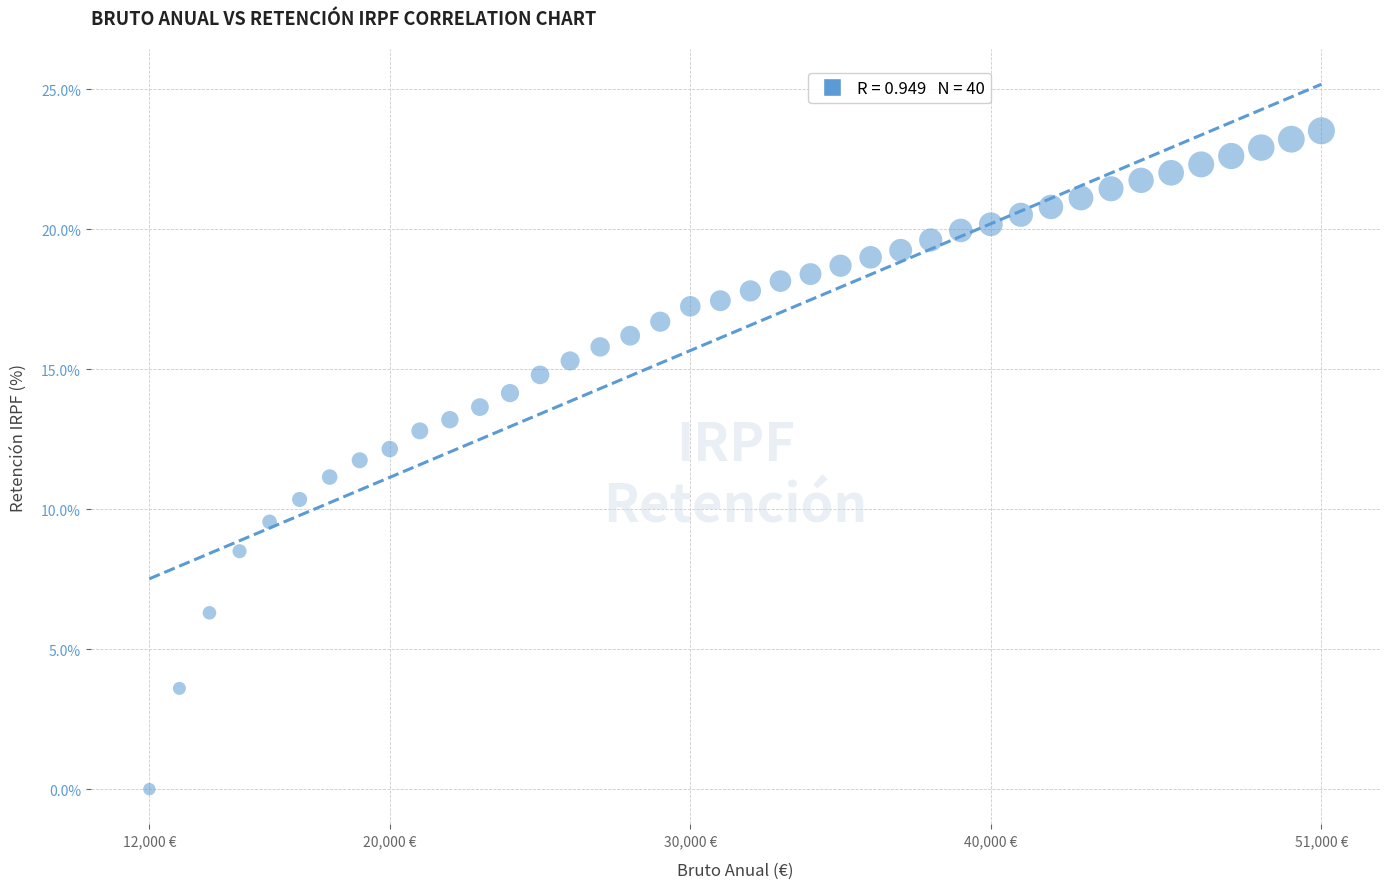

What is the range of Y values (max minus min)?

23.5